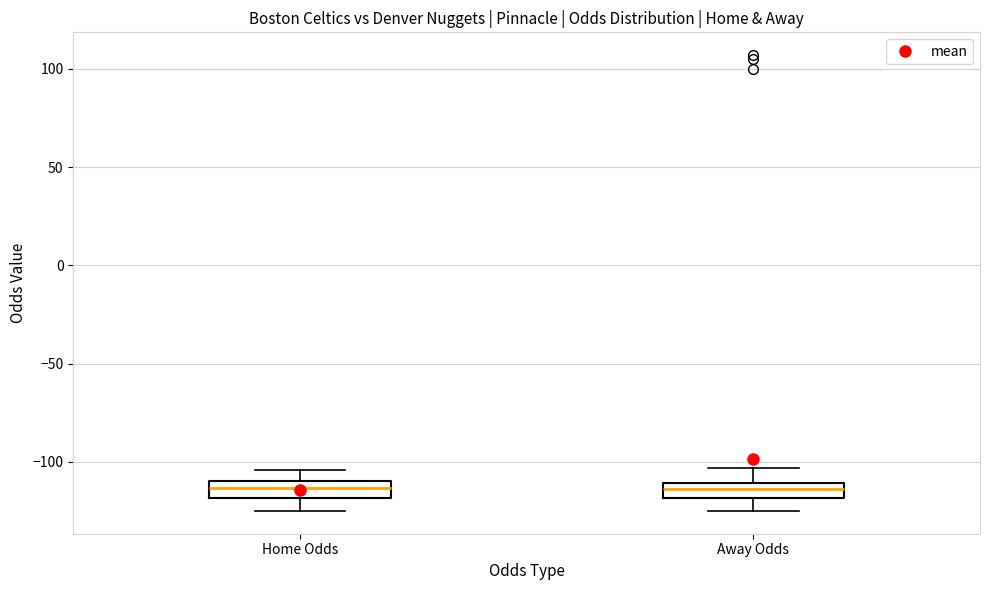

Reading left to right, read every box against the y-axis: the position of its median line, the range the box covers, and the ends of its whiskers. The values are not printed on the chart, so give them approximately, as read against the axis.

Home Odds: median -115, box -120 to -110, whiskers -125 to -105
Away Odds: median -115, box -120 to -110, whiskers -125 to -105